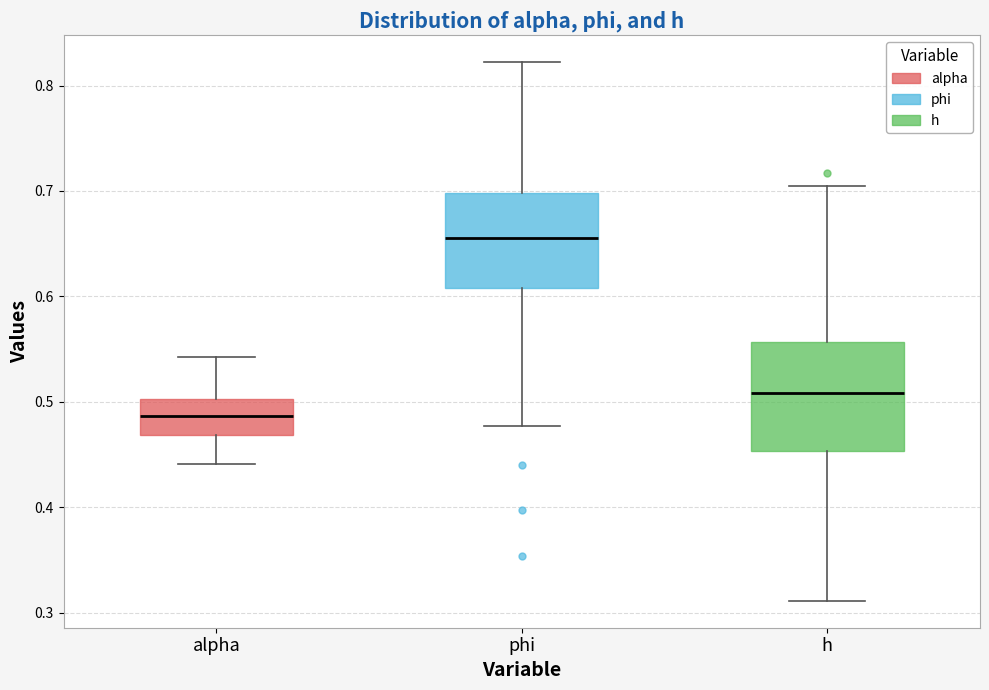

Which box's median line is the lowest?

alpha